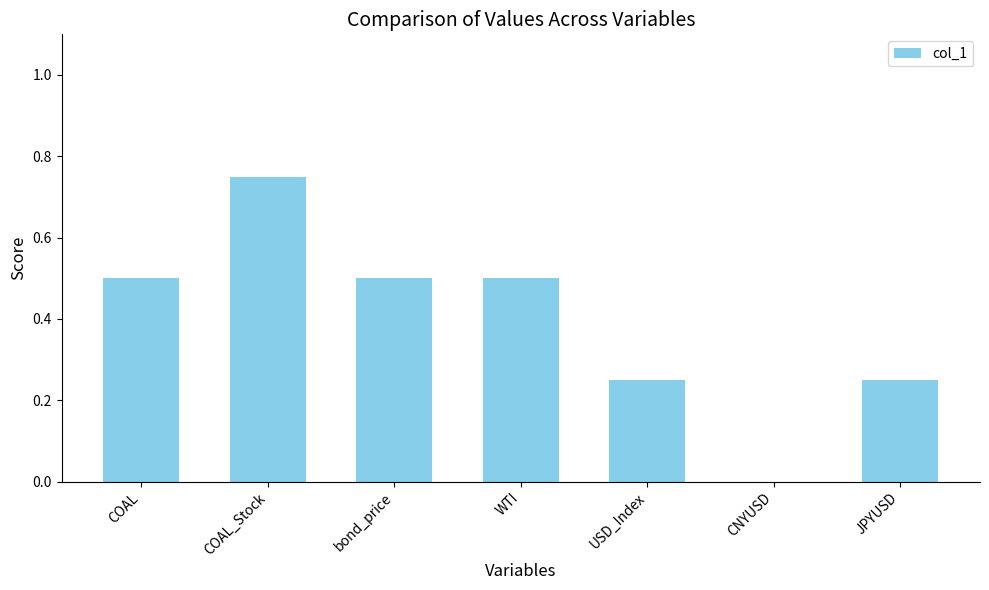

Is it true that the value at bond_price is 0.2?

False